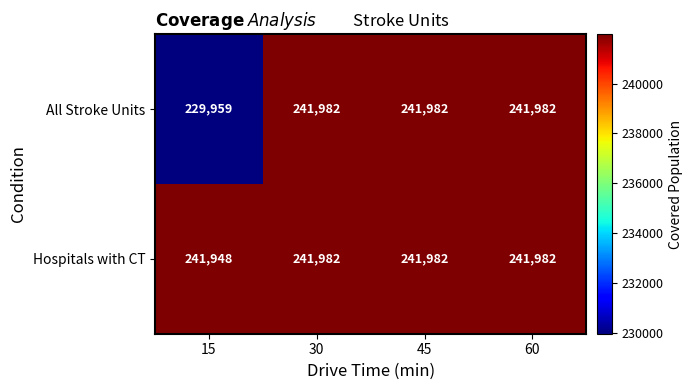

What is the maximum value shown in the chart?

241982